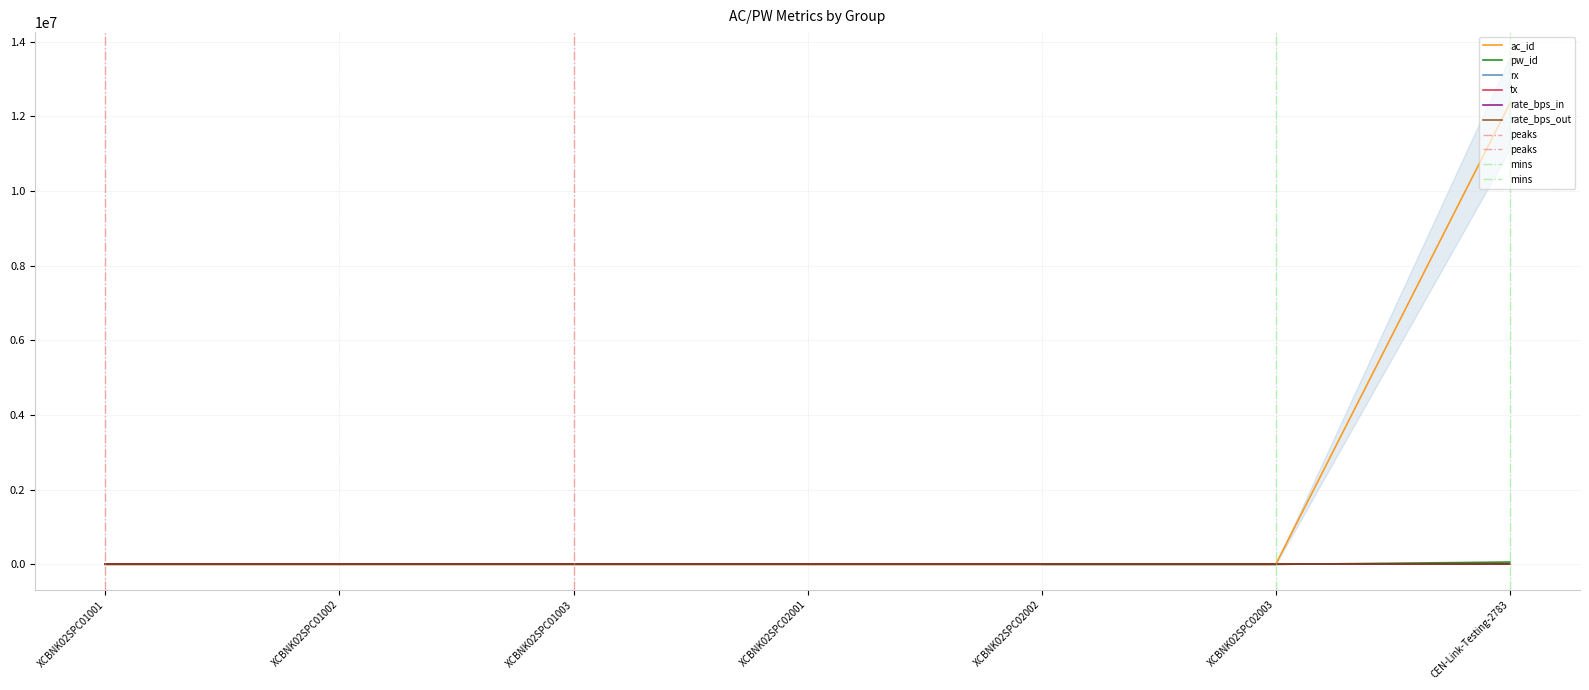

The tx series shows 0 at XCBNK02SPC01003. True or false?

True